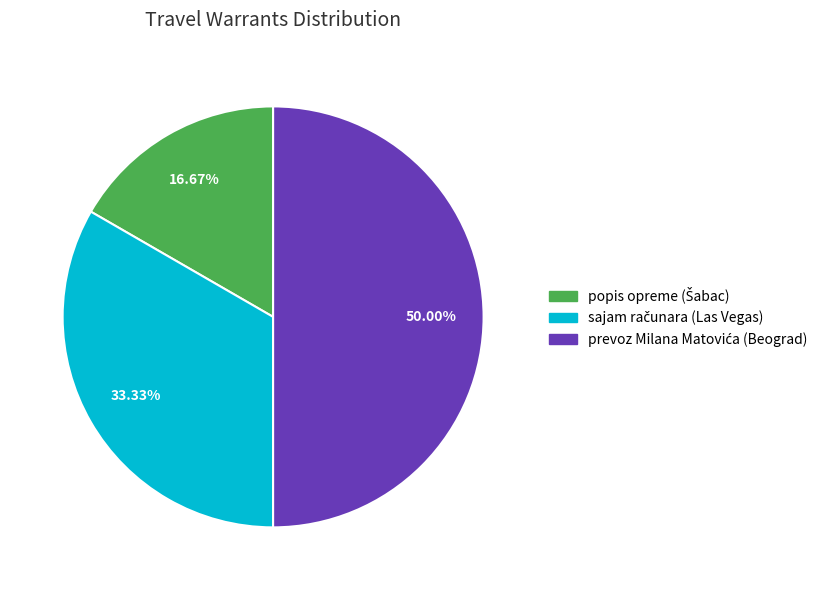

Count the number of slices in the pie.

3